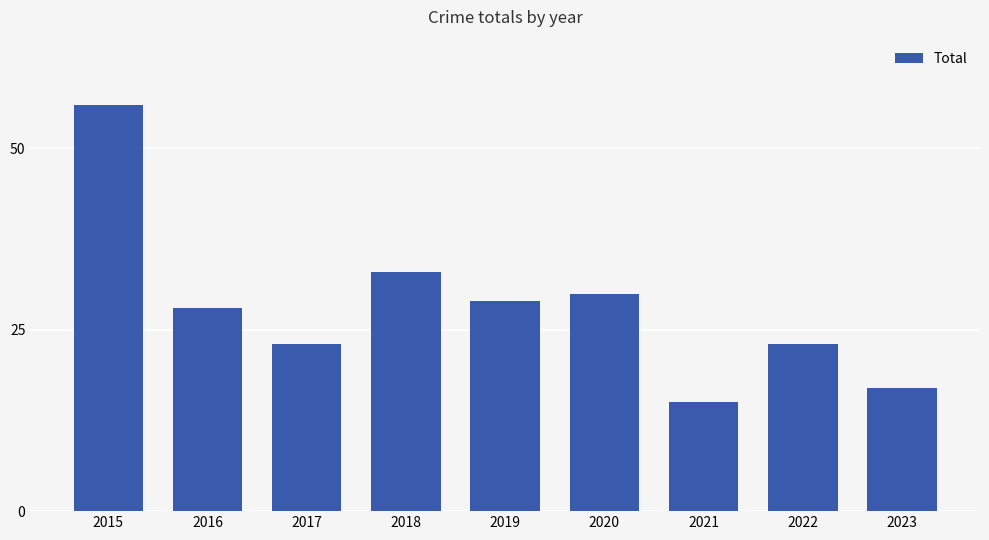

How many data points are less than 28?

4